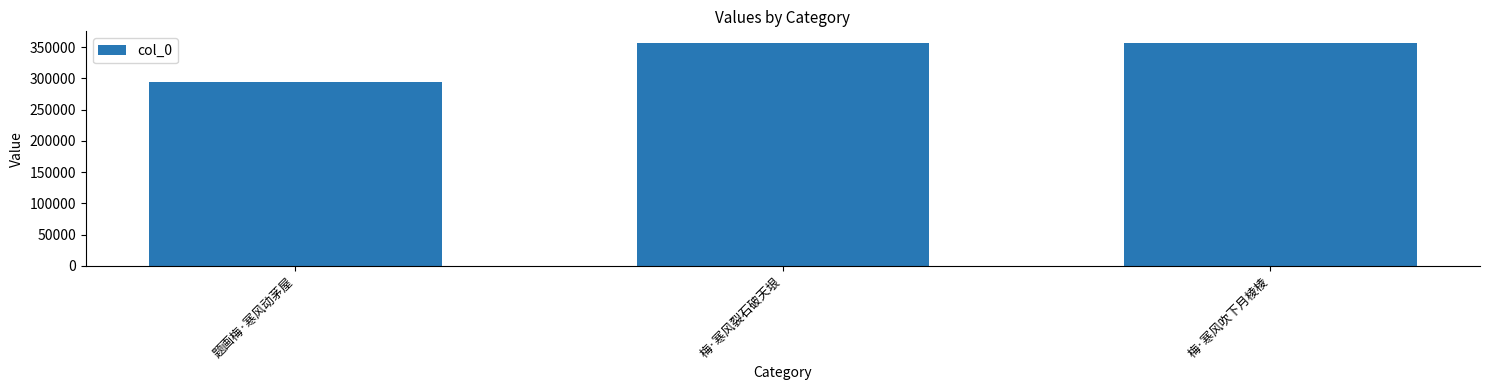

Are the bars grouped side by side (vs. stacked)?

No